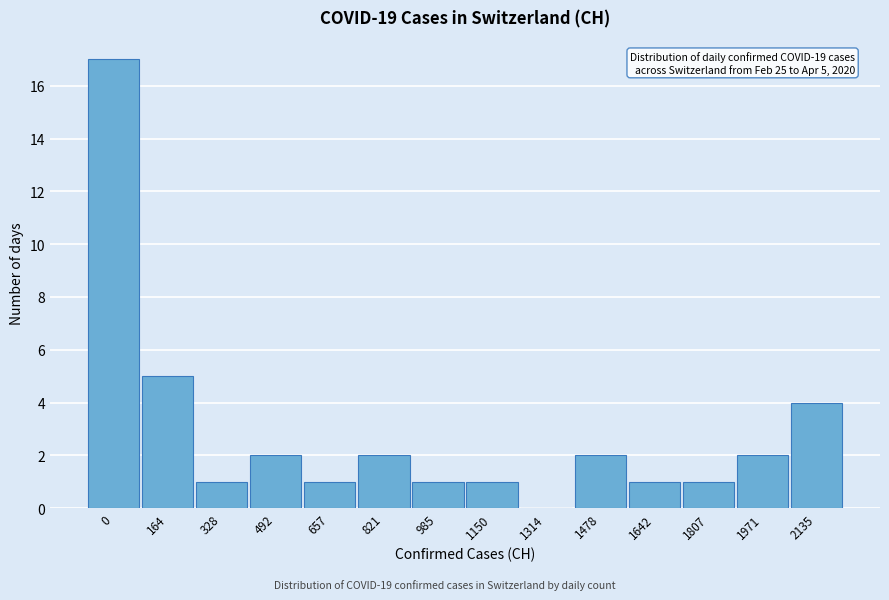

Reading right to left, list all the values displayed in this chart.

2135=4	1971=2	1807=1	1642=1	1478=2	1314=0	1150=1	985=1	821=2	657=1	492=2	328=1	164=5	0=17